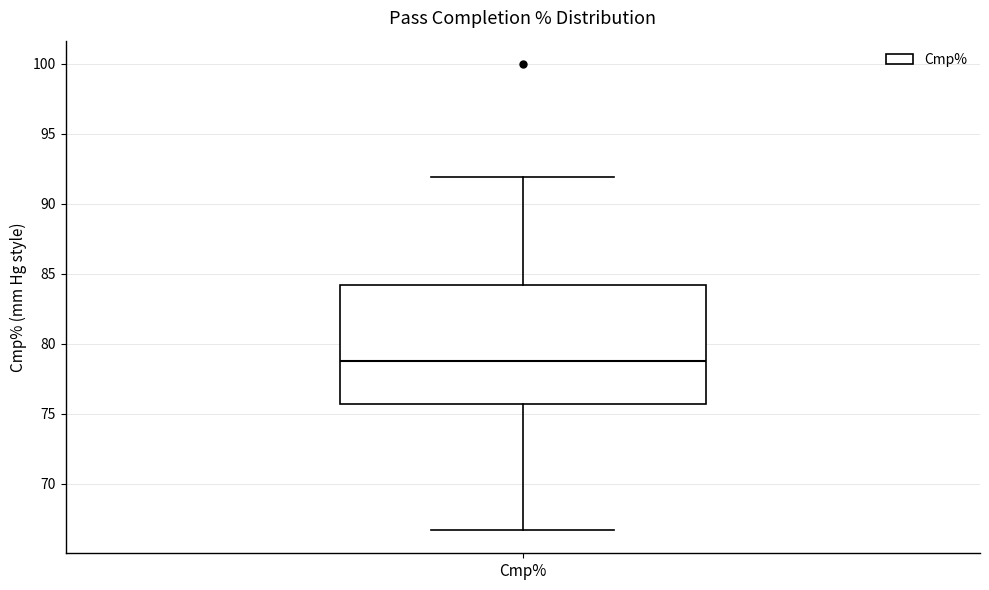

Read this box plot against the y-axis: the position of the median line, the range covered by the box, and the ends of both whiskers. The values are not printed on the chart, so give them approximately, as read against the axis.

median 79.0, box 75.5 to 84.0, whiskers 66.5 to 92.0